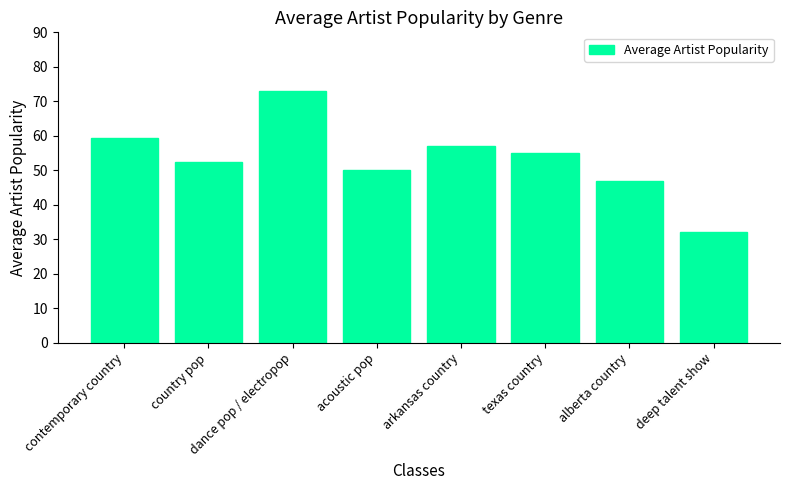

Which label corresponds to the smallest value in the chart?

deep talent show